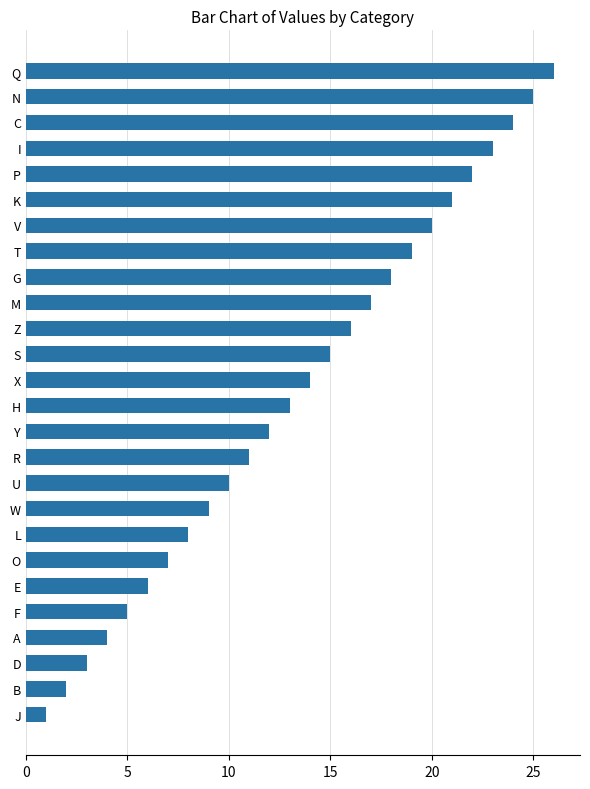

Is it true that the value at Y is 6?

False